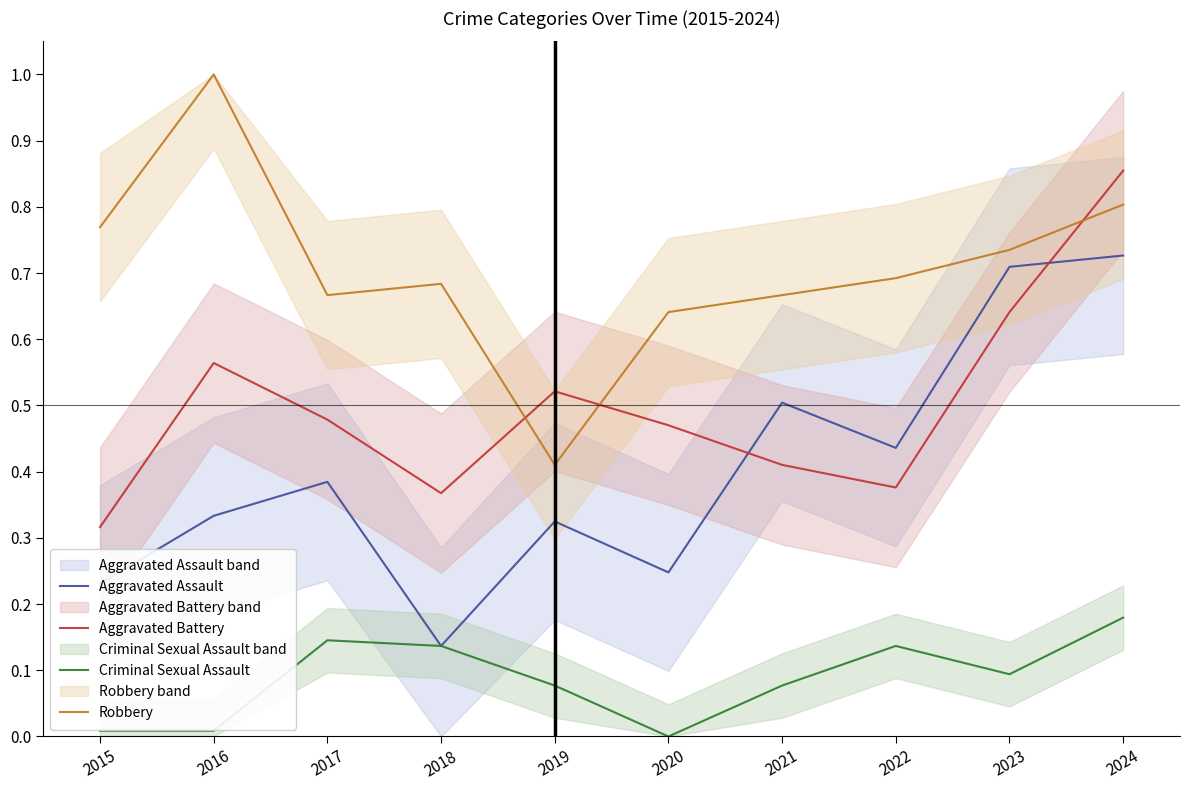

True or false: Aggravated Battery and Criminal Sexual Assault cross at least once.

False